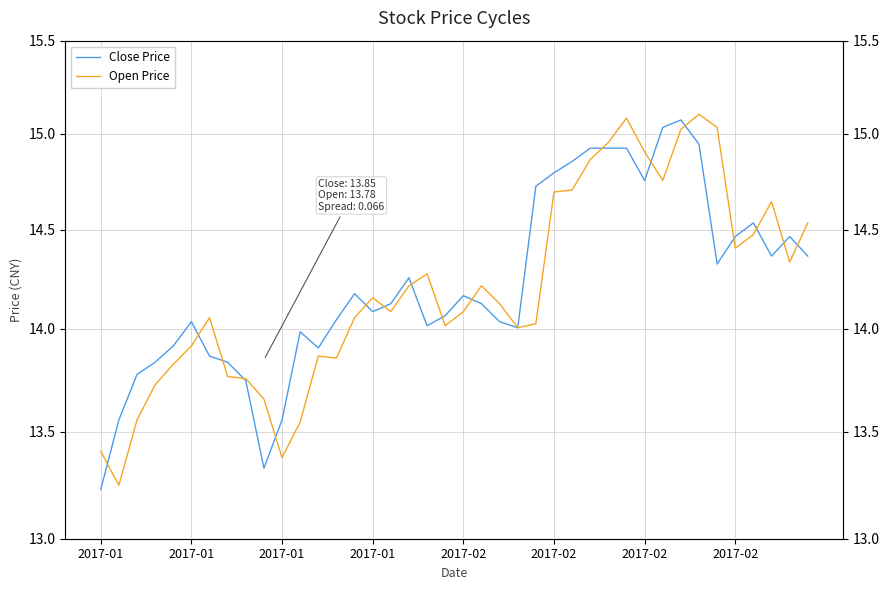

At which category is the sum across all series the highest?

32